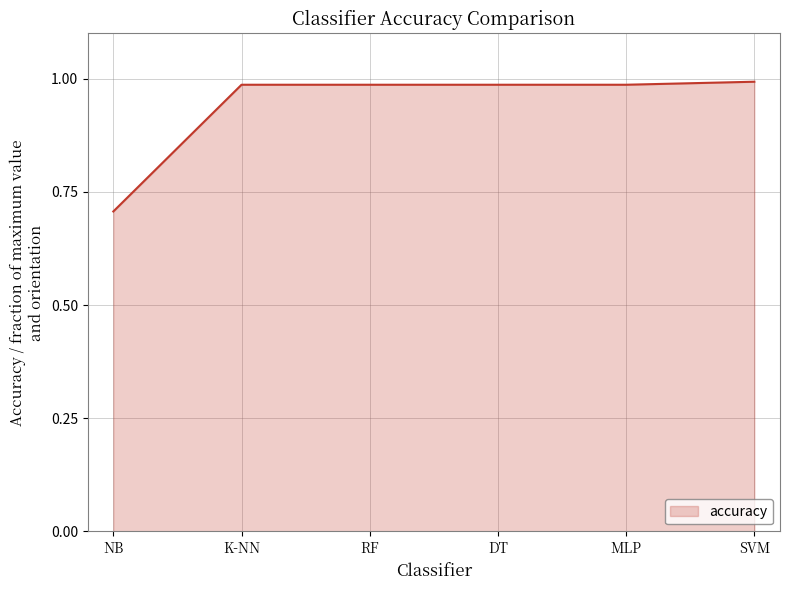

Where is the data nearest to the value 0?

NB